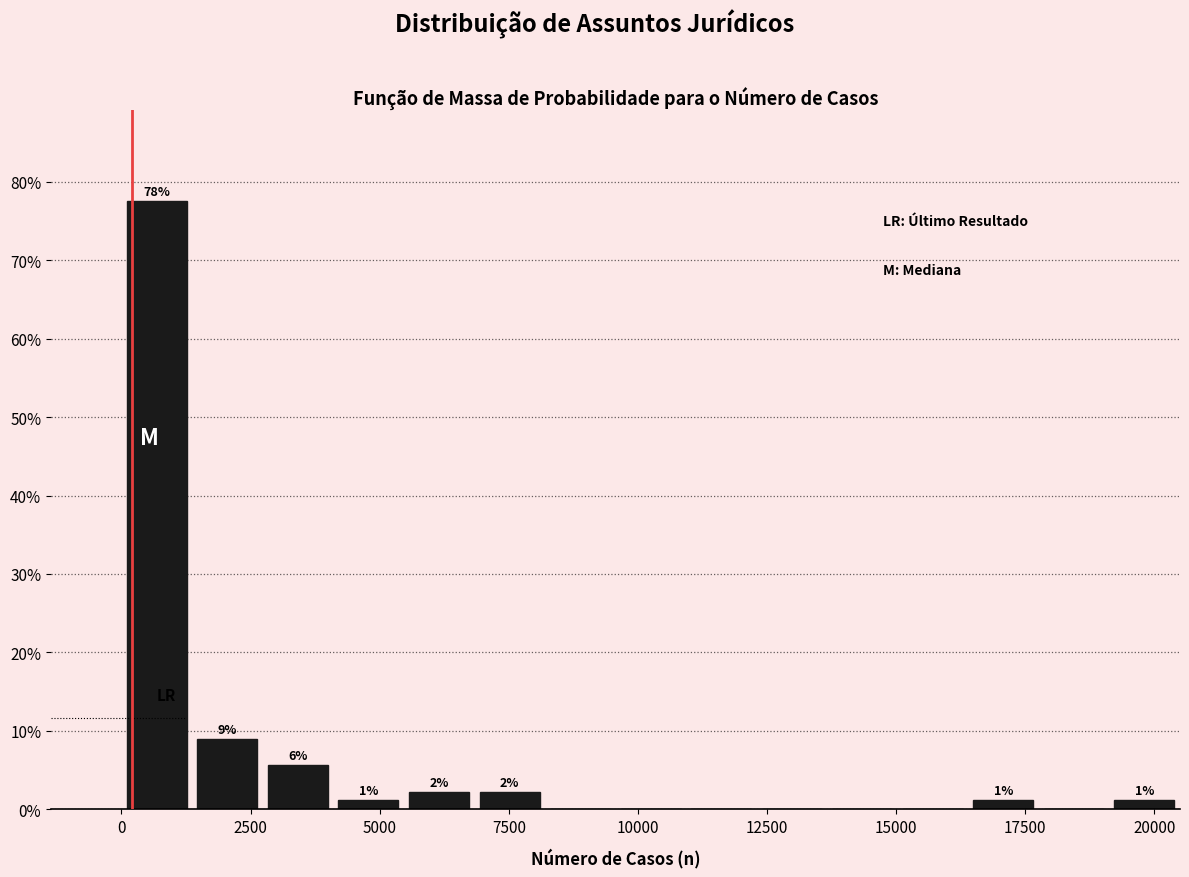

Around what value on the x-axis is the tallest bar? Give the approximate position of its centre, as read against the axis.

500